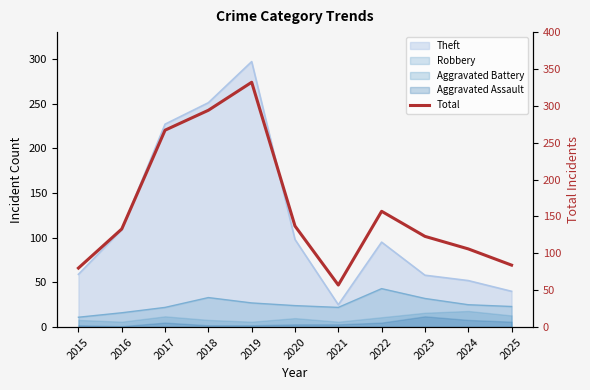

True or false: there are more than 2 points higher than both neighbors.

False